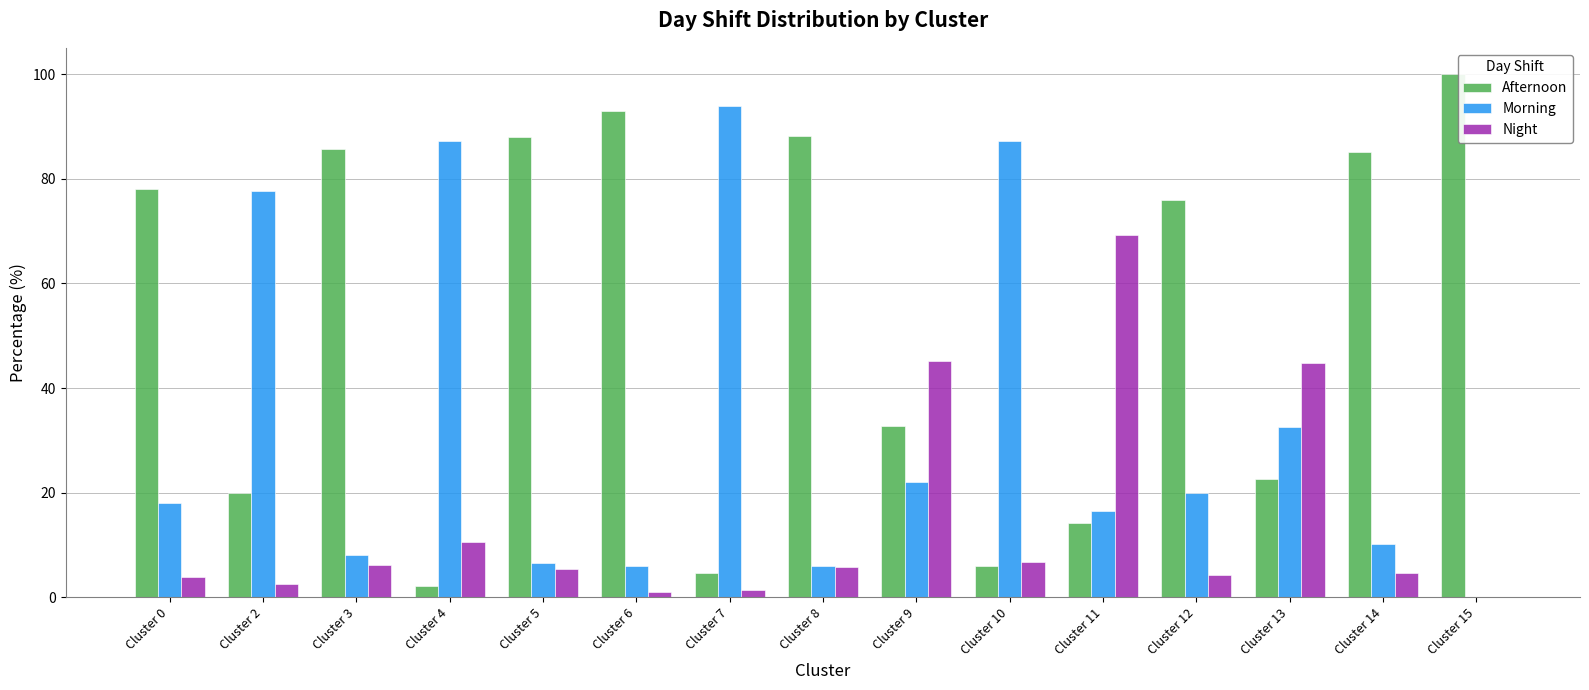

What is the maximum value shown in the chart?

100.0